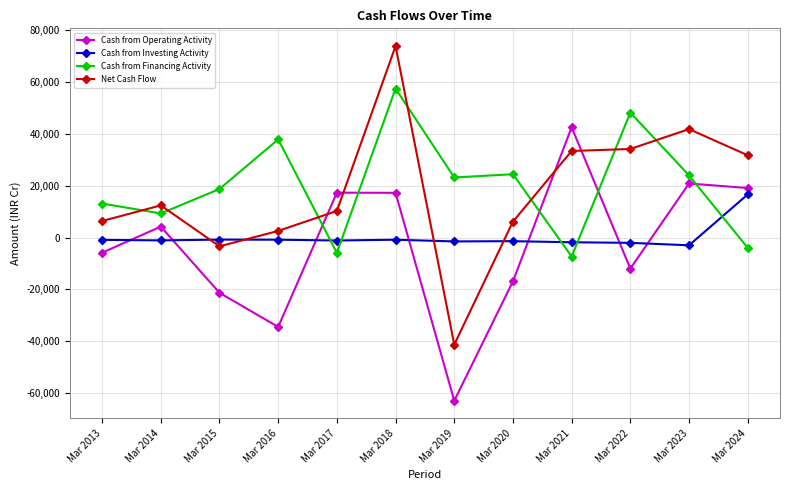

What is the value of the Cash from Operating Activity point at the 5th from the left?

17282